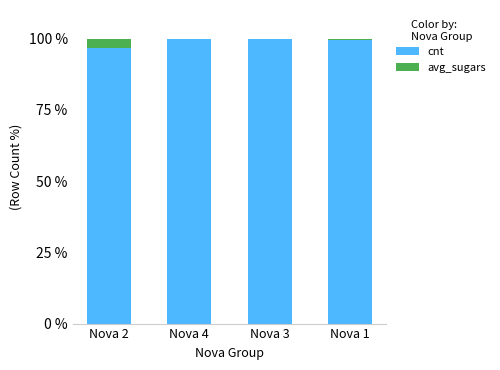

Count the number of data series in this chart.

2